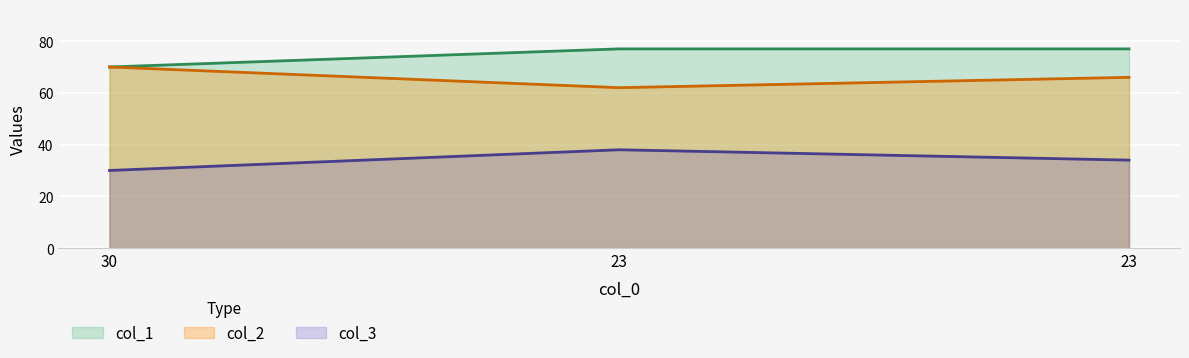

Count the number of categories in the chart.

3